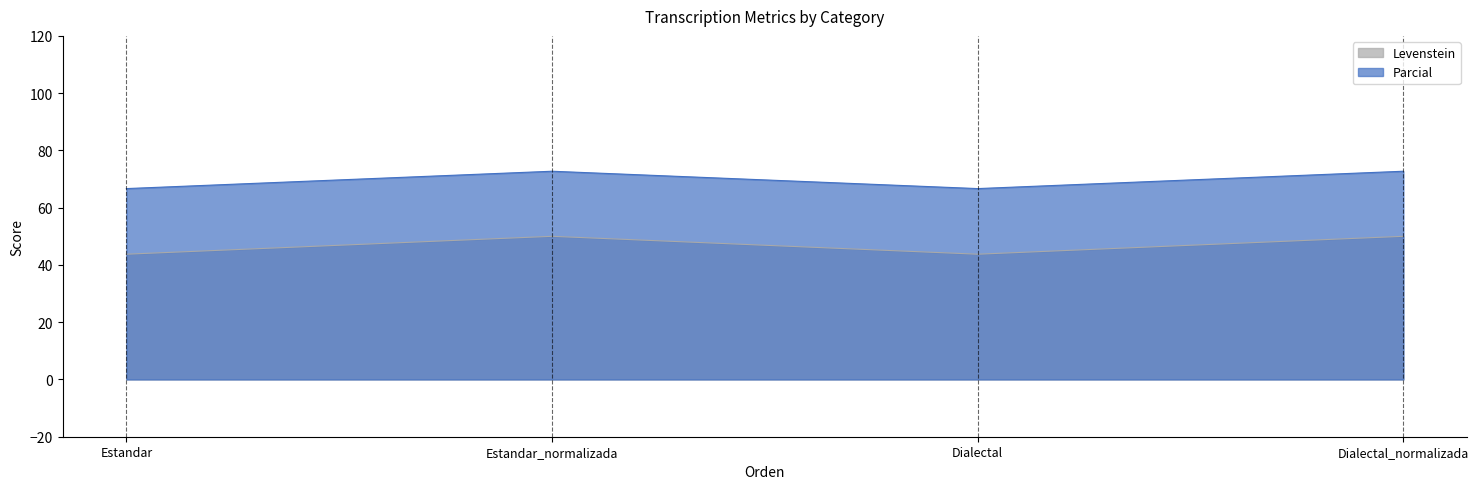

Which series has the largest range (max minus min)?

Levenstein